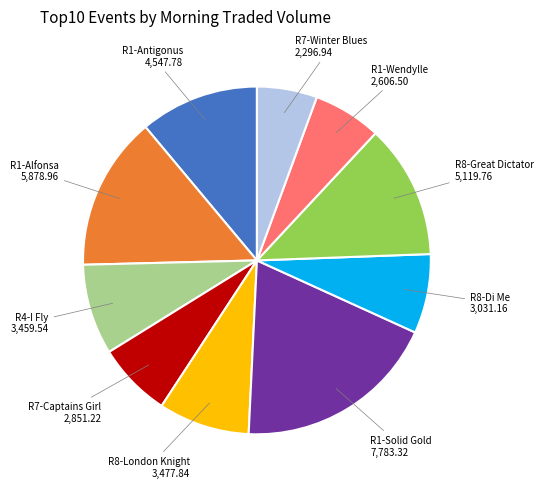

Is there any slice that represents more than half of the pie?

No